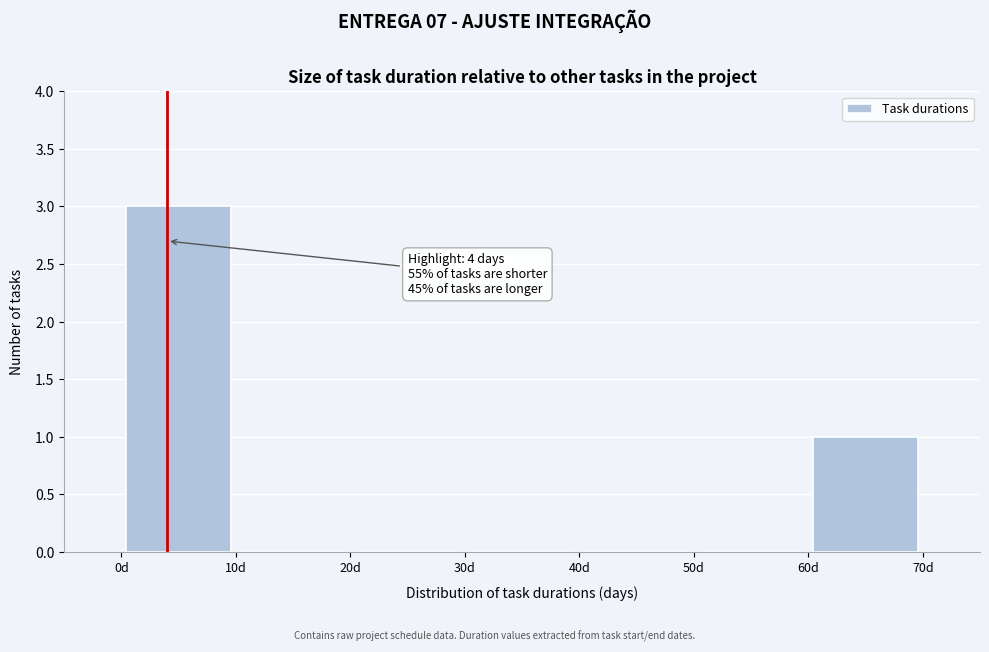

Which range on the x-axis has the tallest bar?

0 to 10